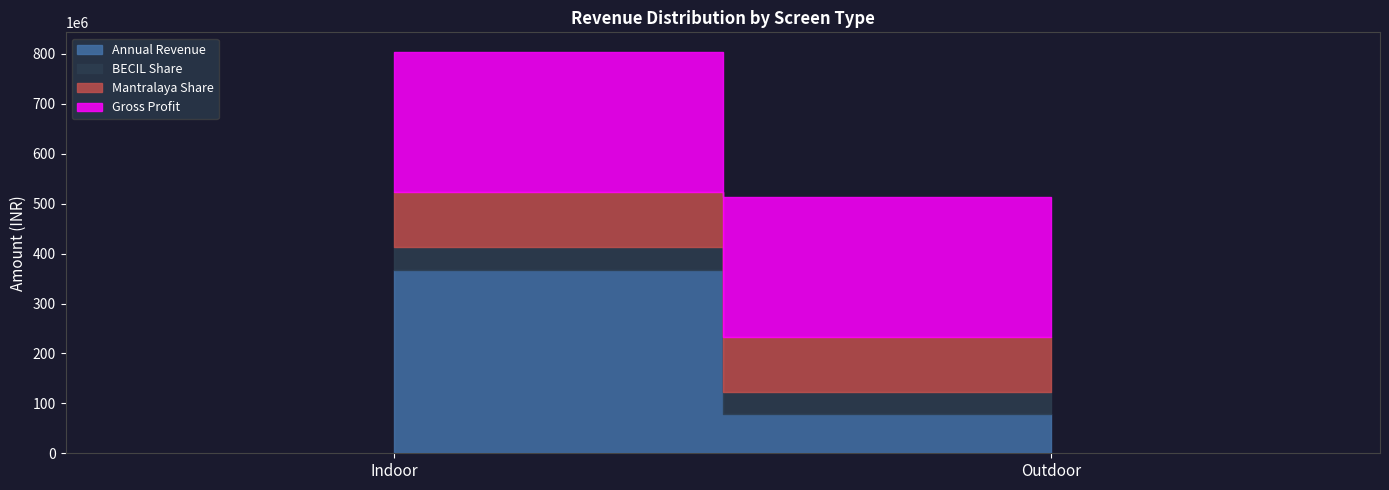

What is the sum of the Mantralaya Share values at Indoor and Outdoor?

221850000